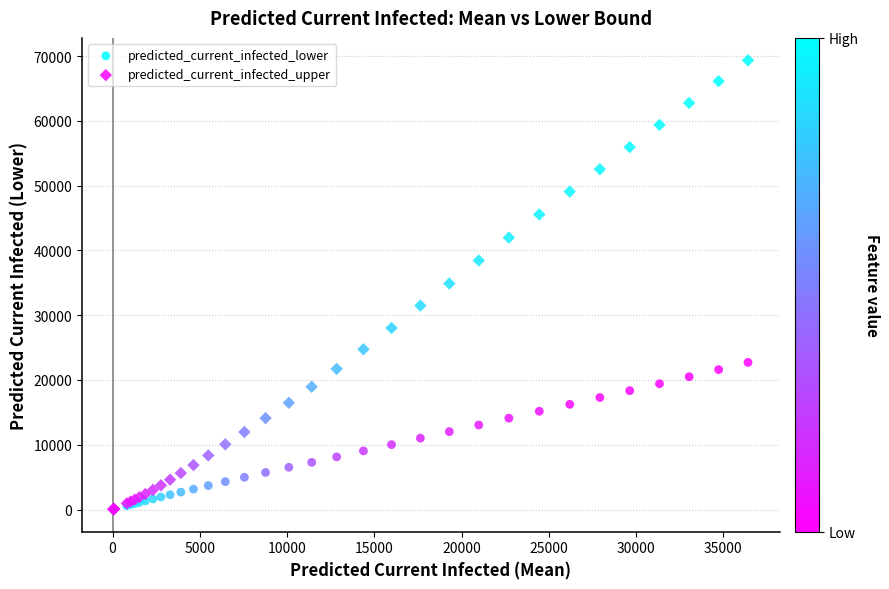

What are all the series names shown in the legend?

predicted_current_infected_lower, predicted_current_infected_upper